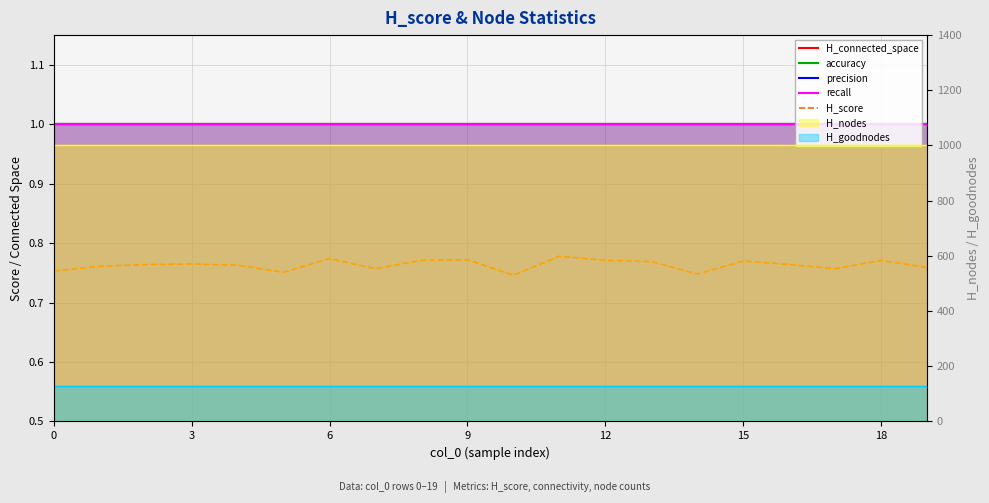

True or false: H_connected_space and H_score intersect in this chart.

False